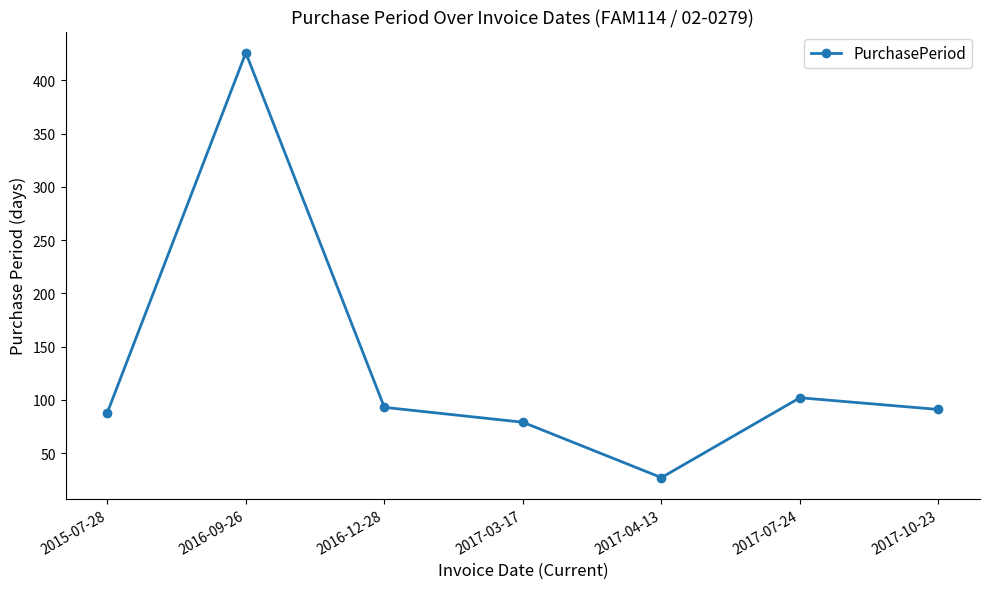

Reading right to left, what are all the values shown in this chart?

91	102	27	79	93	426	88